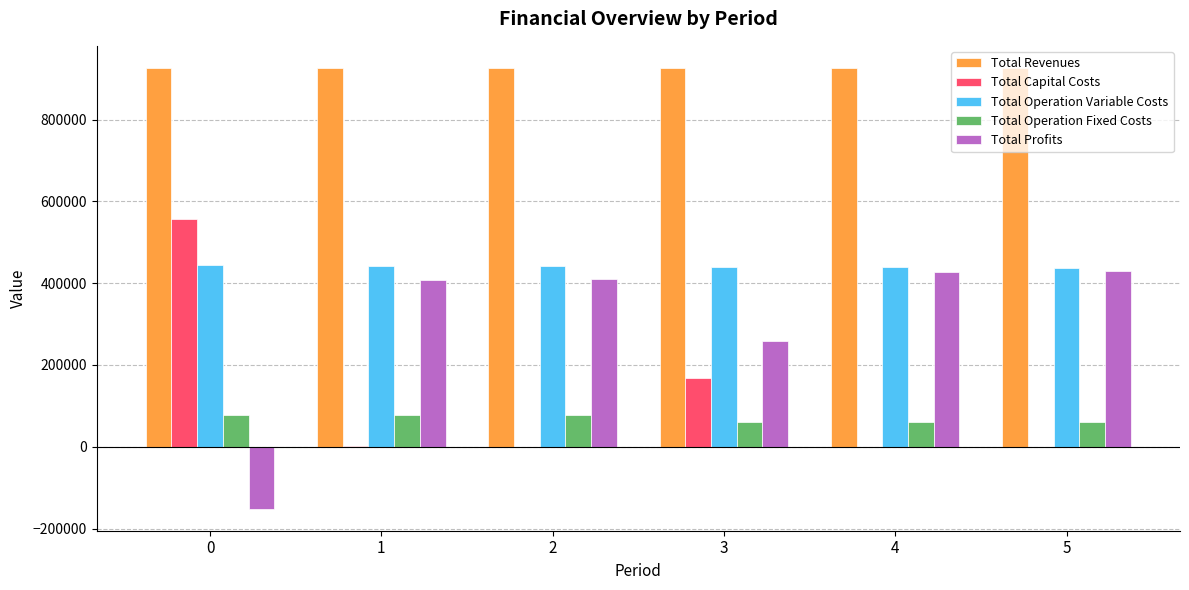

What is the total value across all series at 2?

1852744.6